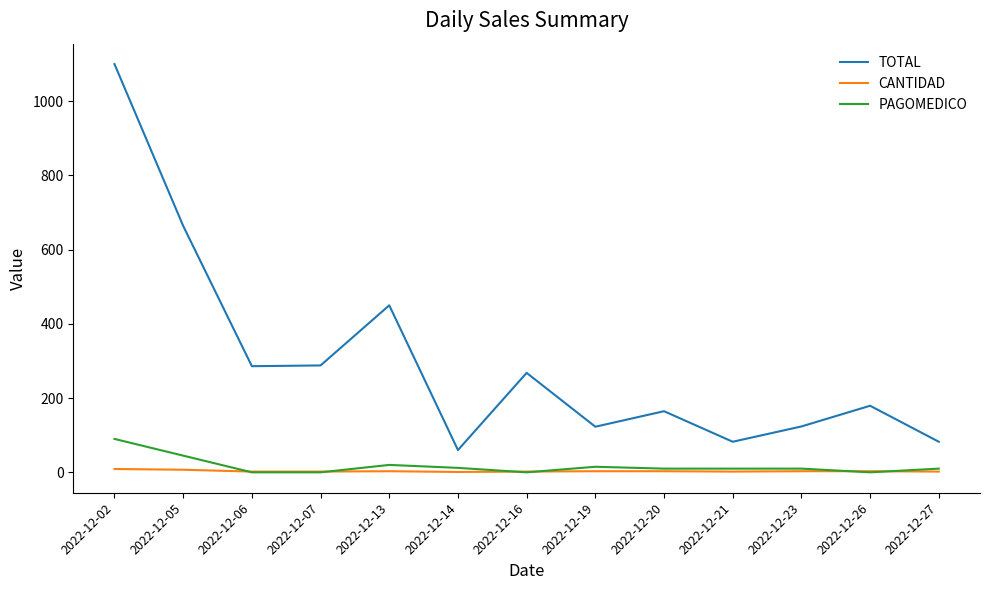

Where does the PAGOMEDICO series first go above 10?

2022-12-02